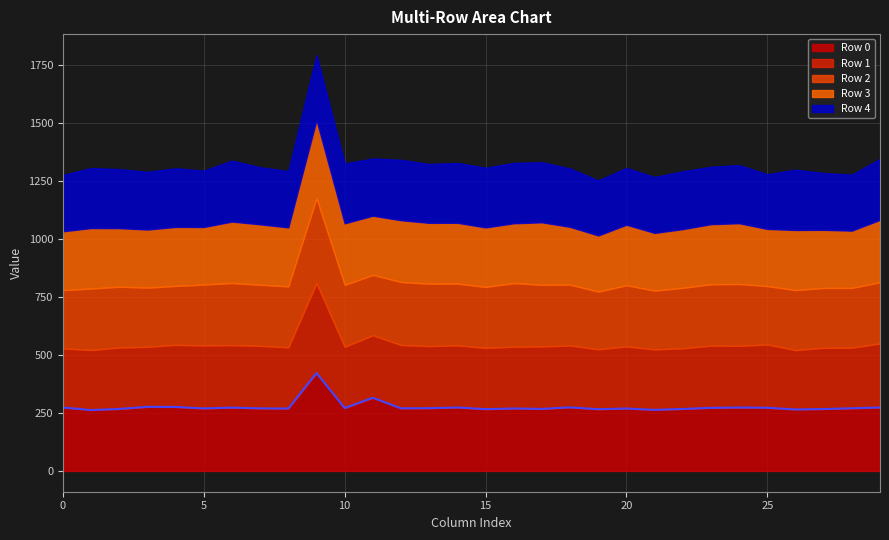

How many lines are shown in the chart?

5